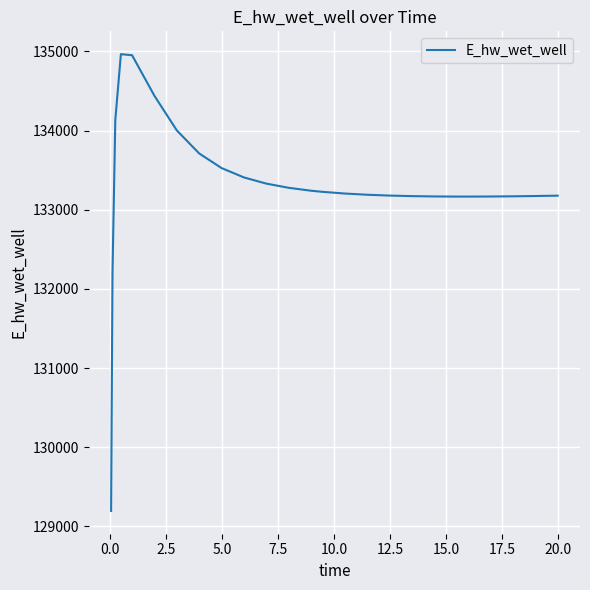

What is the greatest value displayed?

134966.1